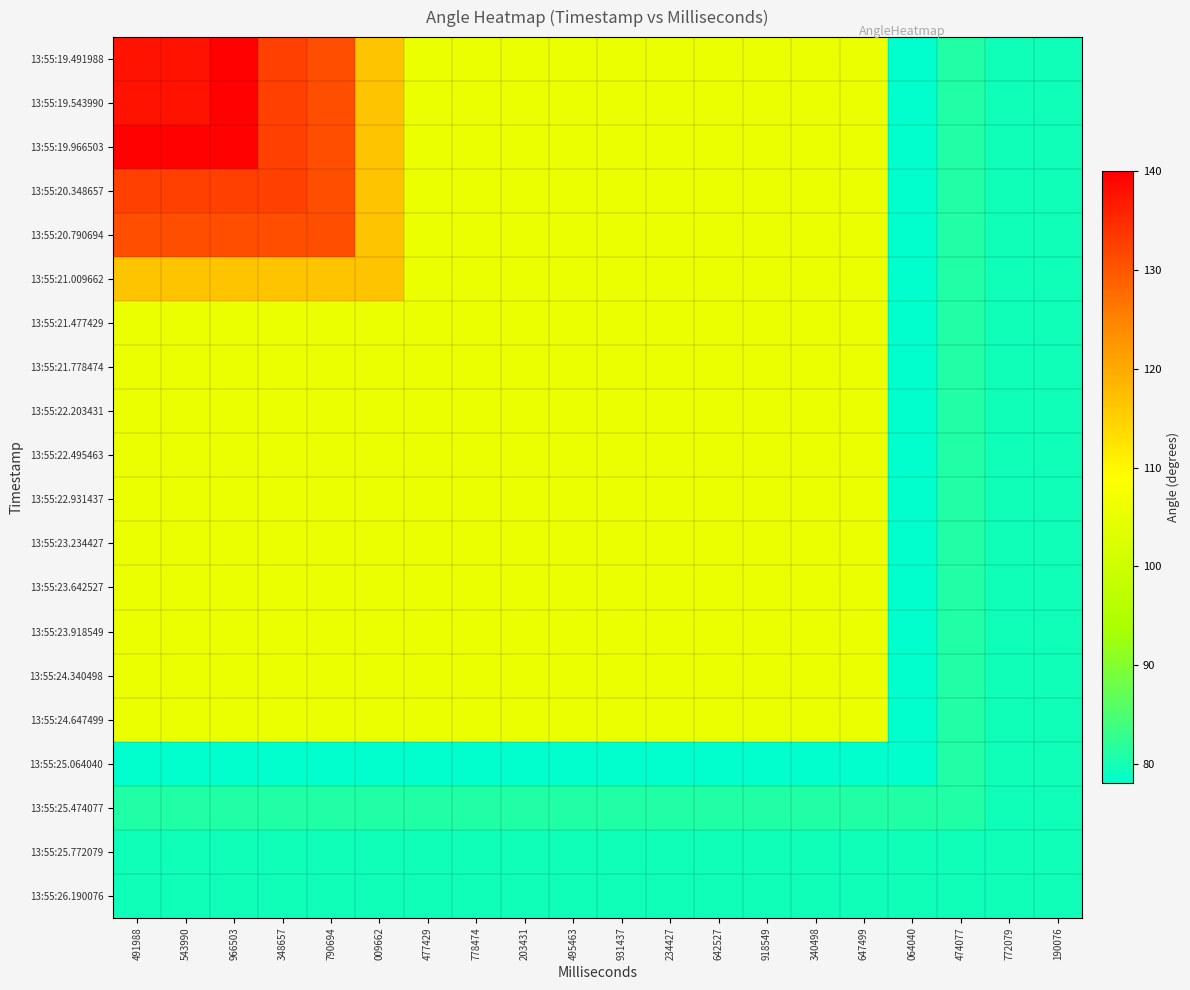

Which series has the largest total across all categories?

13:55:19.966503